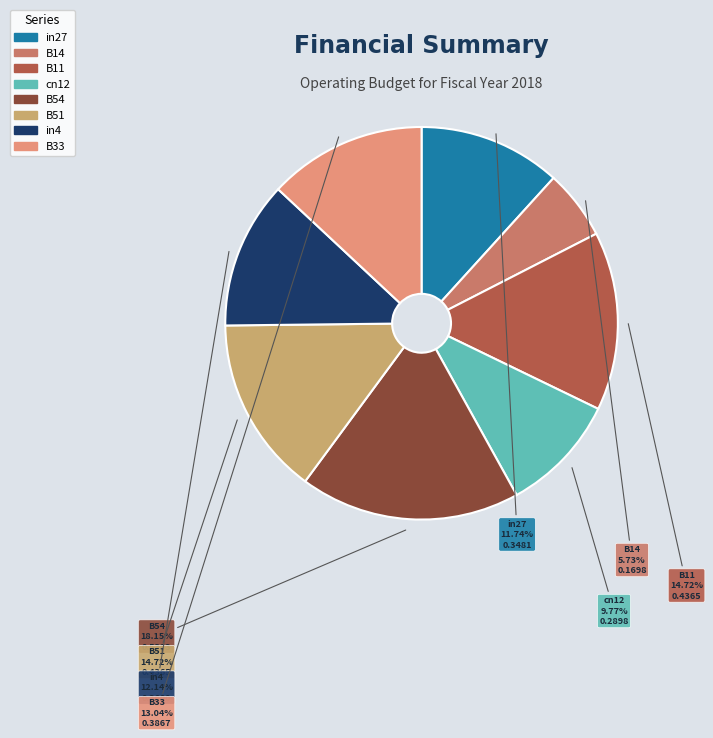

How many slices are in this pie chart?

8